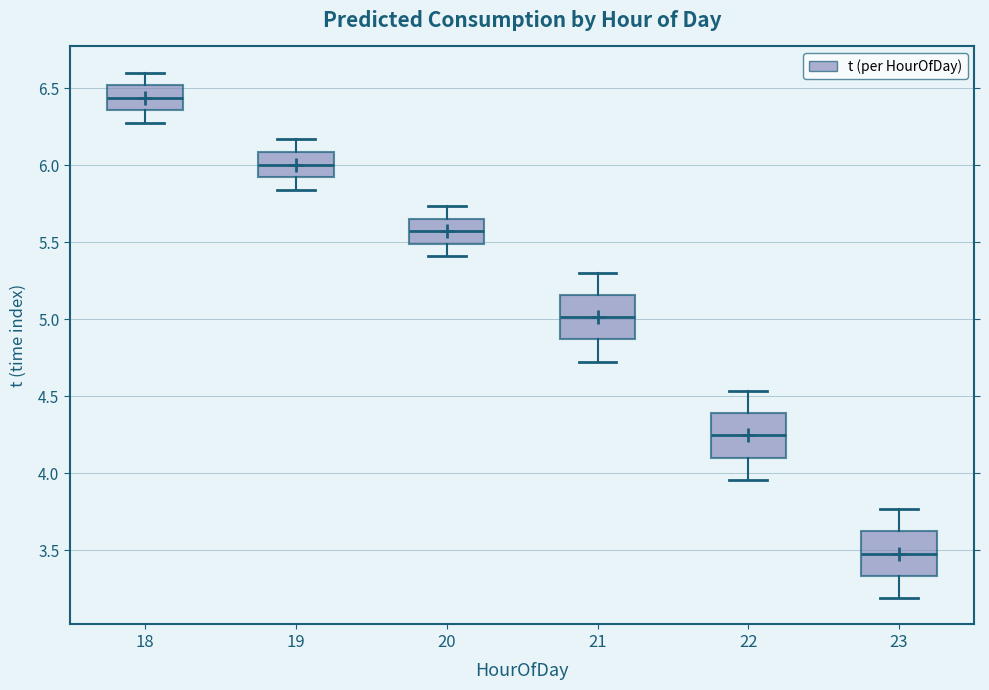

Which box's median line is the lowest?

23